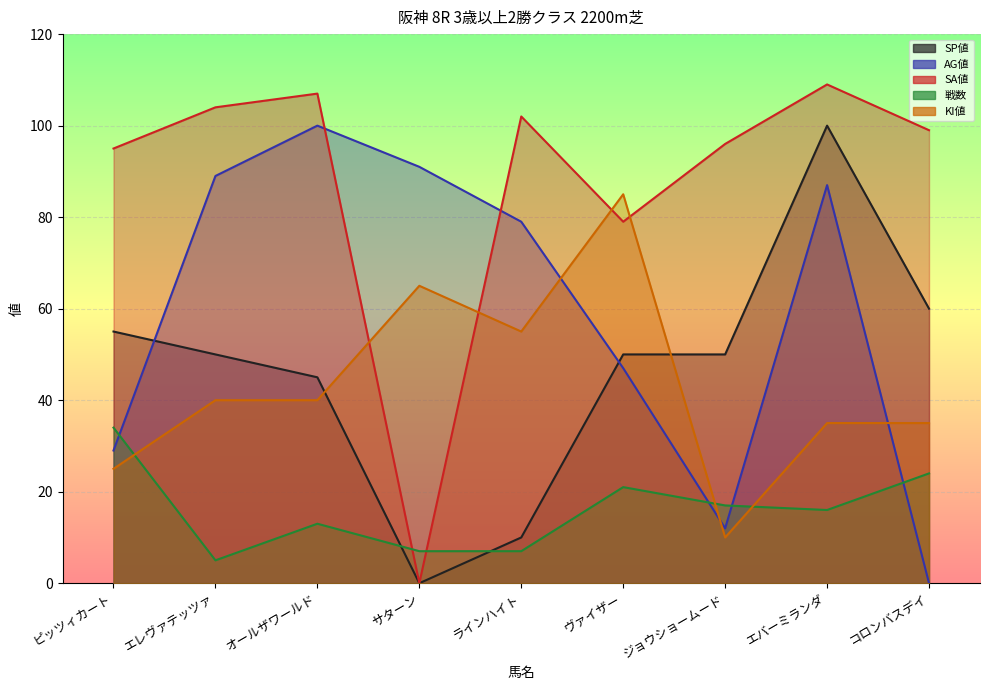

In 戦数, how many points are higher than both neighbors (excluding endpoints)?

2